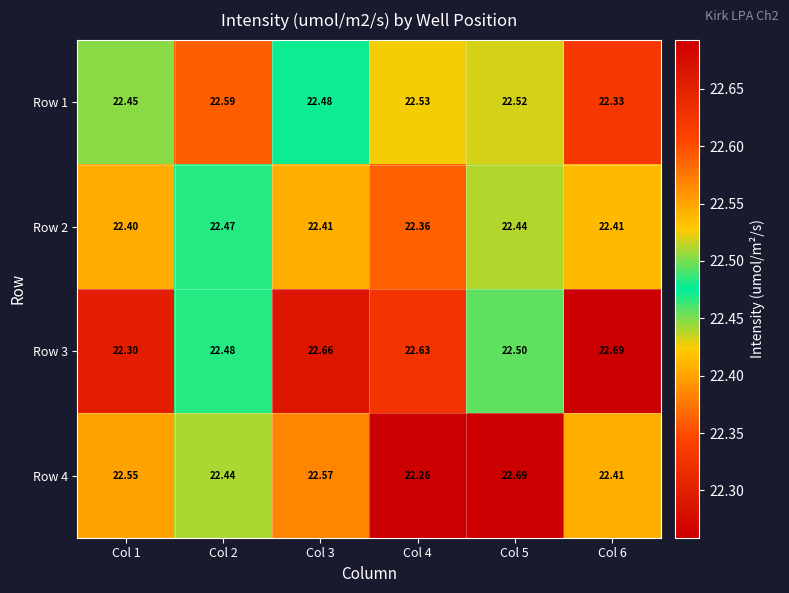

Reading right to left, transcribe all the data shown in this chart.

Row 1: Col 6=22.3	Col 5=22.5	Col 4=22.5	Col 3=22.5	Col 2=22.6	Col 1=22.4
Row 2: Col 6=22.4	Col 5=22.4	Col 4=22.4	Col 3=22.4	Col 2=22.5	Col 1=22.4
Row 3: Col 6=22.7	Col 5=22.5	Col 4=22.6	Col 3=22.7	Col 2=22.5	Col 1=22.3
Row 4: Col 6=22.4	Col 5=22.7	Col 4=22.3	Col 3=22.6	Col 2=22.4	Col 1=22.6